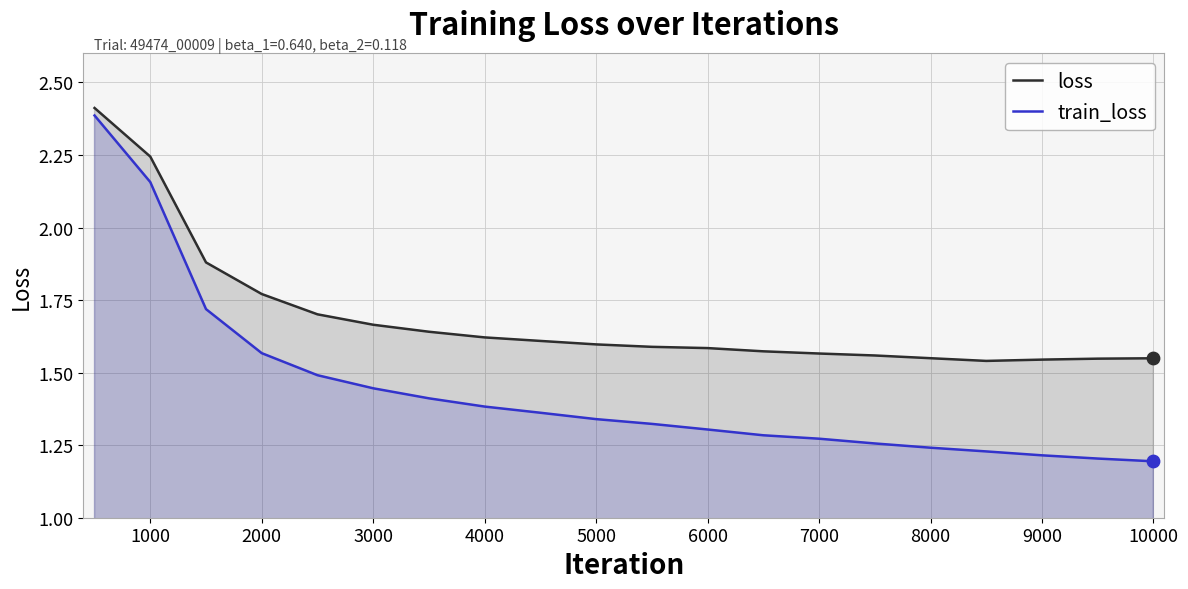

At how many categories does at least one series exceed 1?

20